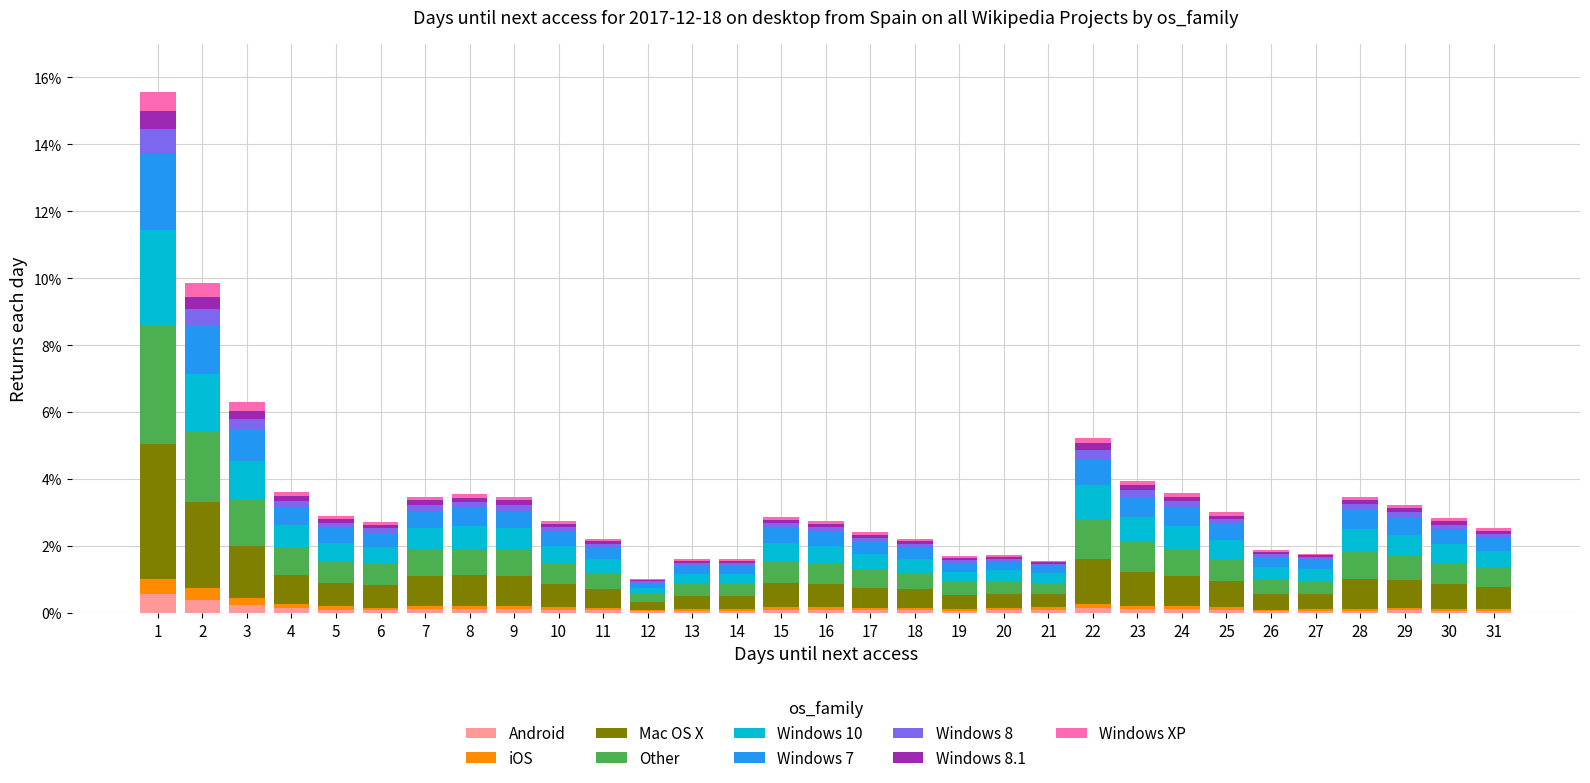

The Android series shows 0.1 at 19. True or false?

True